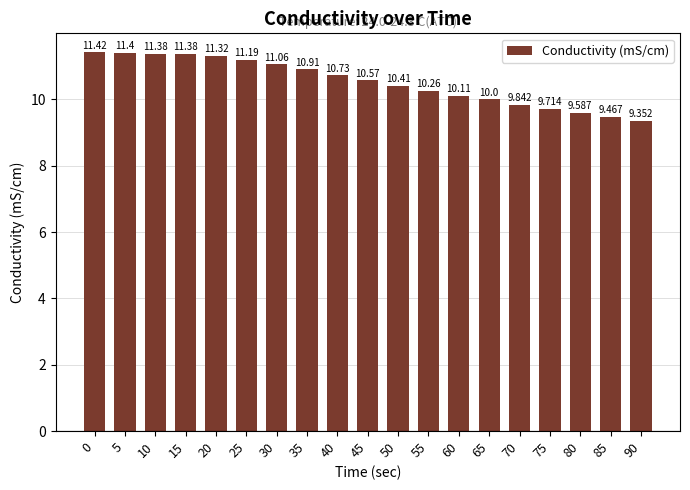

What is the value of the 3rd bar from the left?

11.4